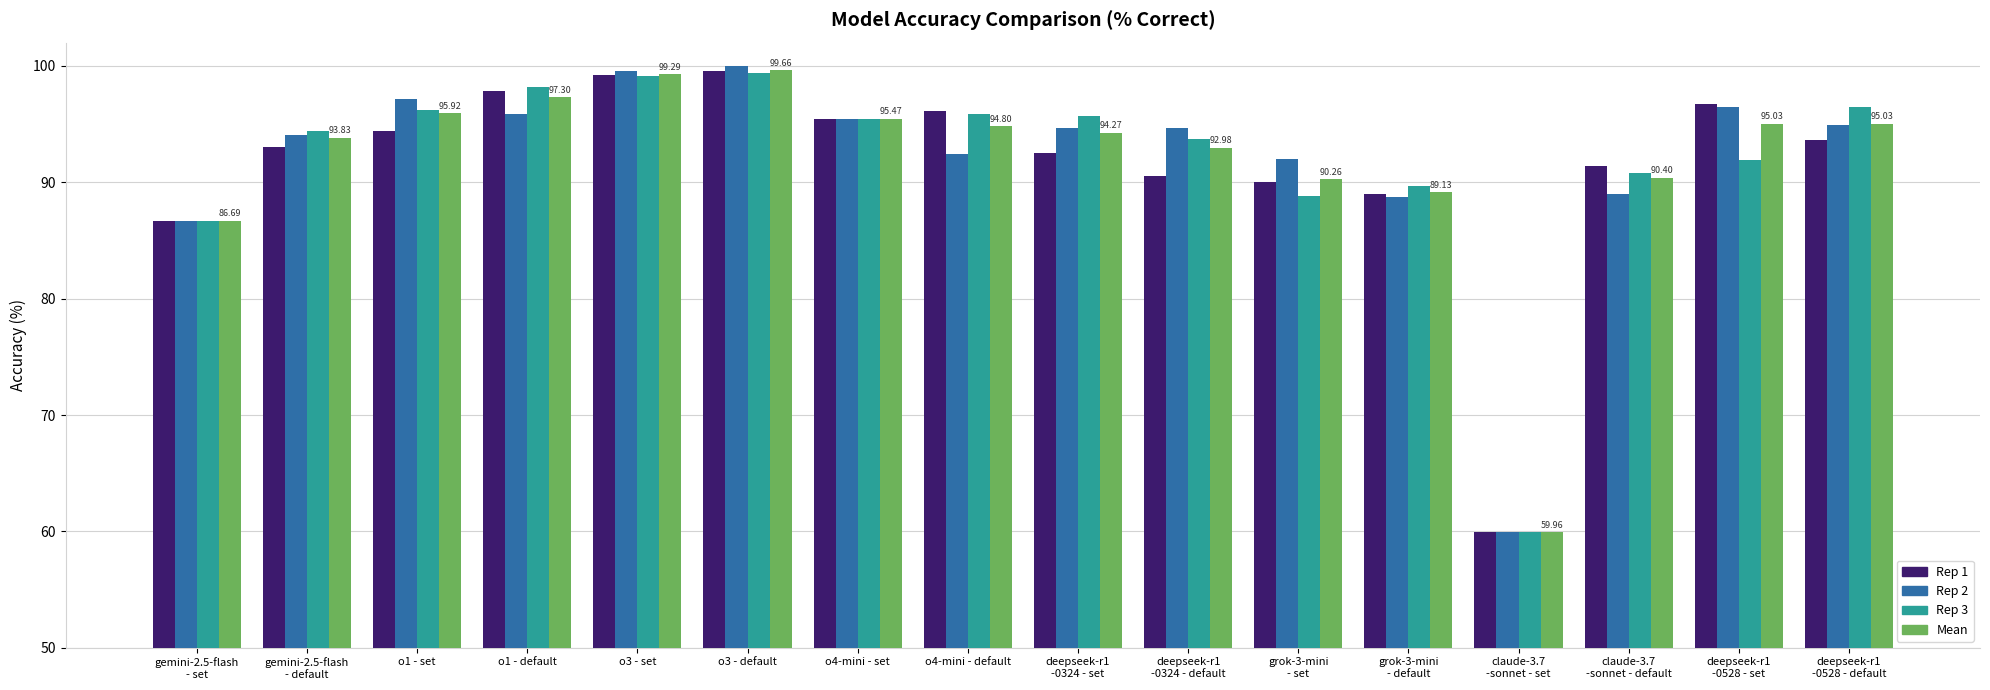

How many data points does each series have?

16